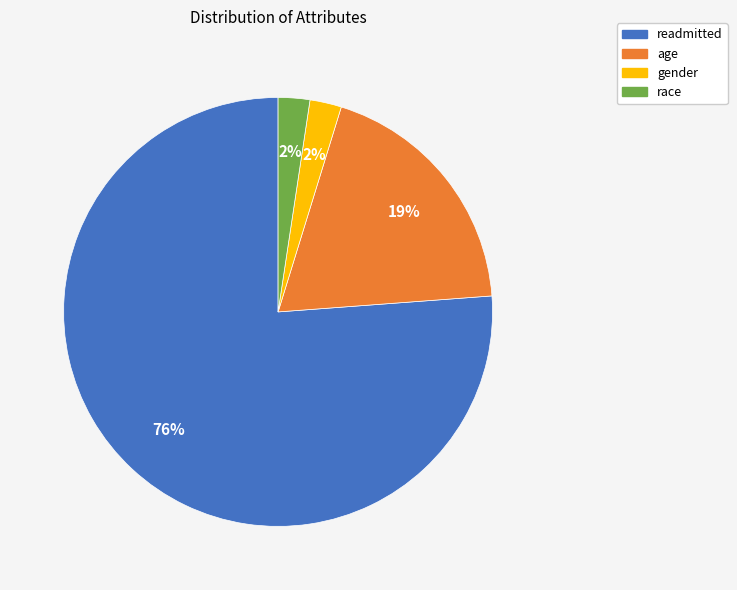

To the nearest percent, what percentage of the pie is age?

19%